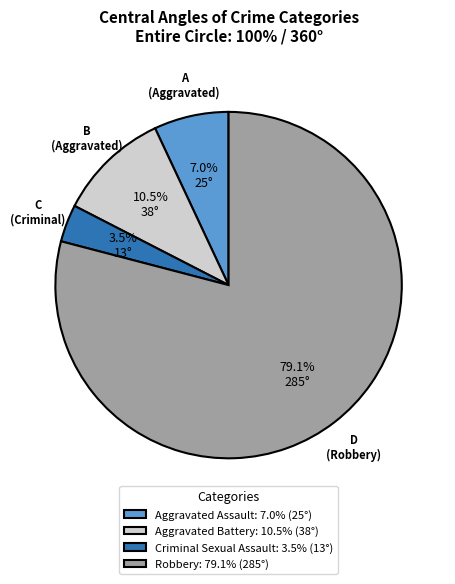

Is there a majority slice in this chart?

Yes